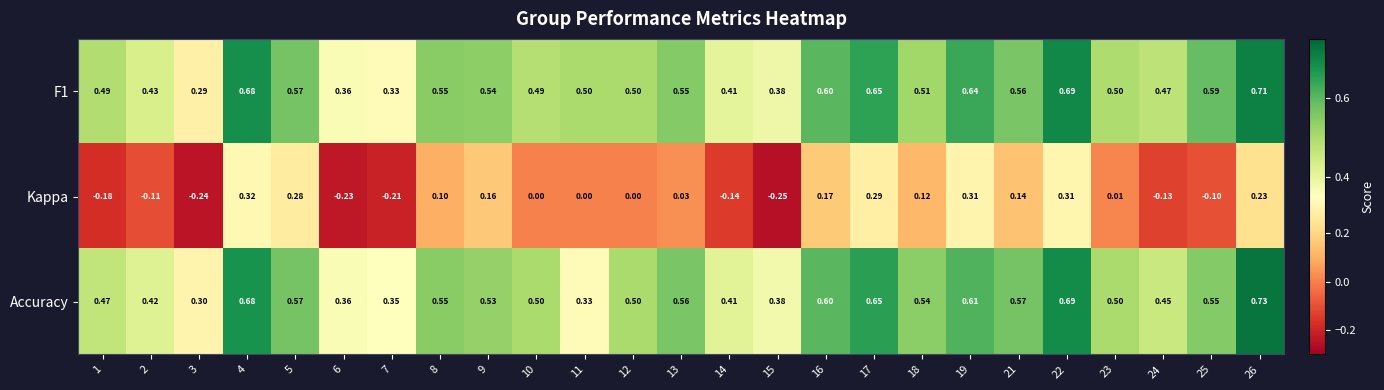

Which series has the widest spread of values?

Kappa